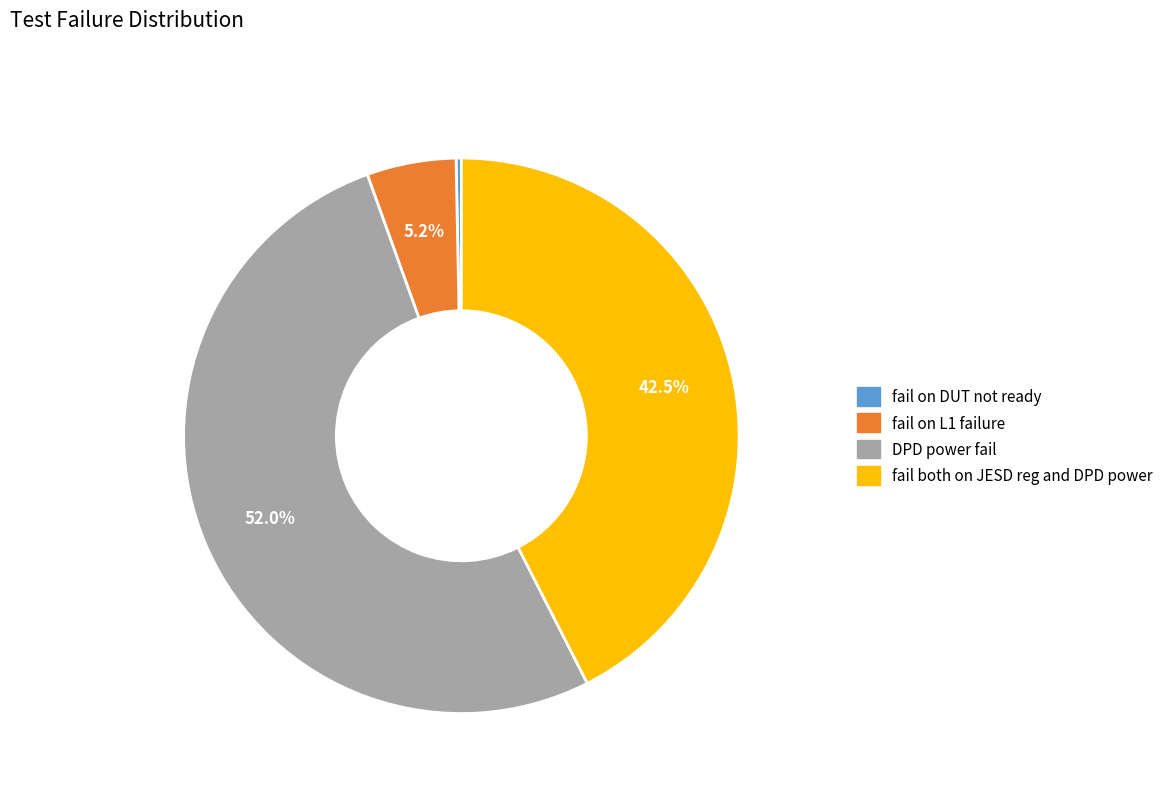

What is the majority slice?

DPD power fail